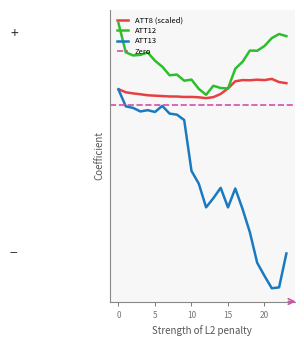

Which series changed the most between 0 and 23?

ATT13